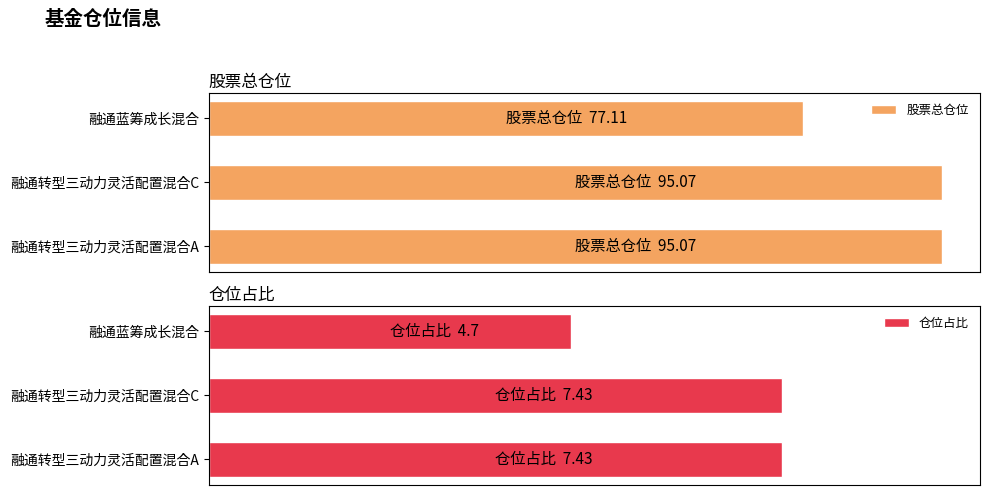

Rank the series by their maximum value, from highest to lowest.

股票总仓位, 仓位占比